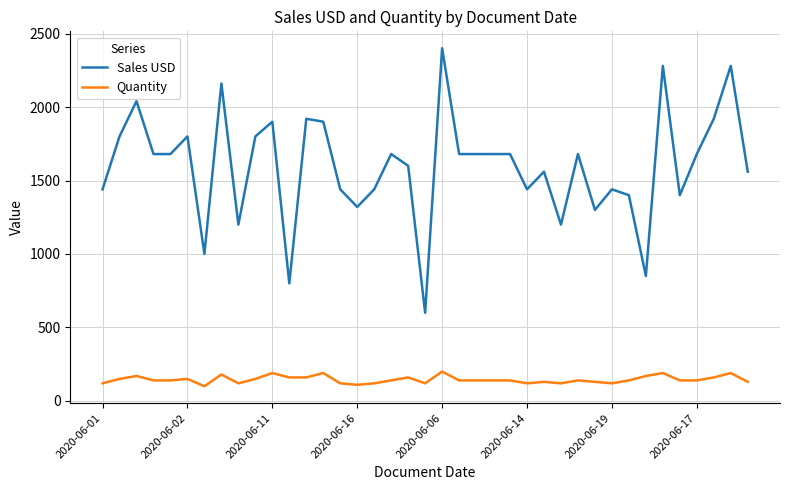

Which series has the largest total across all categories?

Sales USD